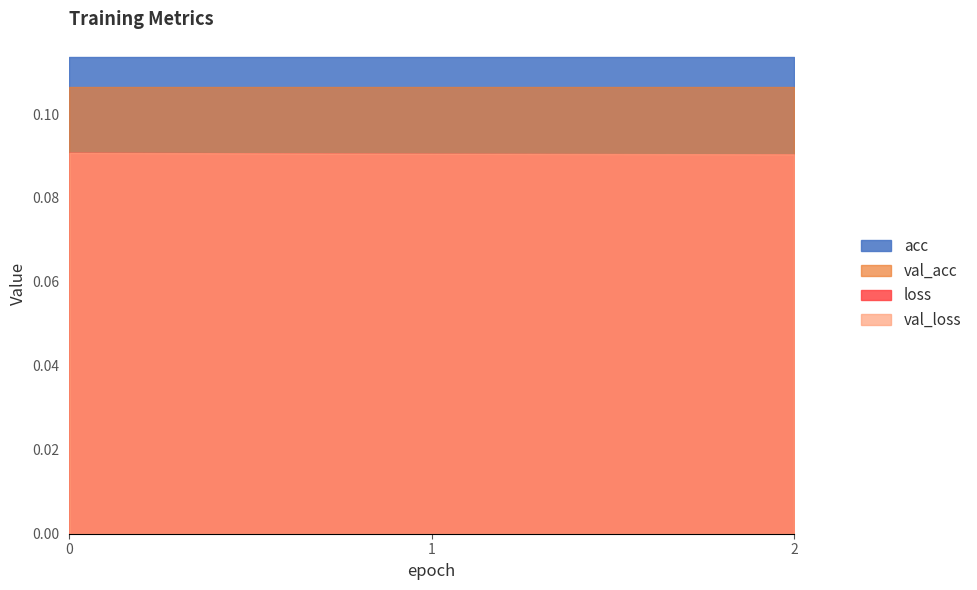

How many categories are shown in the chart?

3